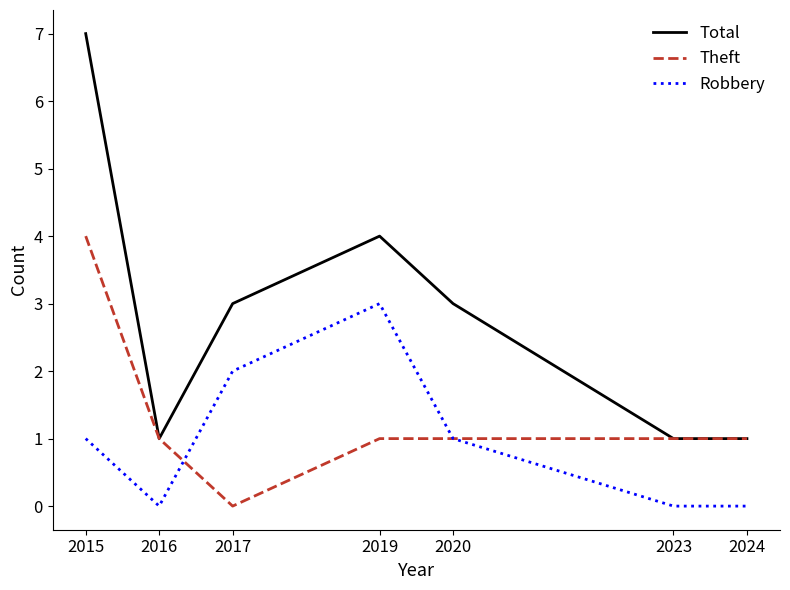

What is the total value across all series at 2020?

5